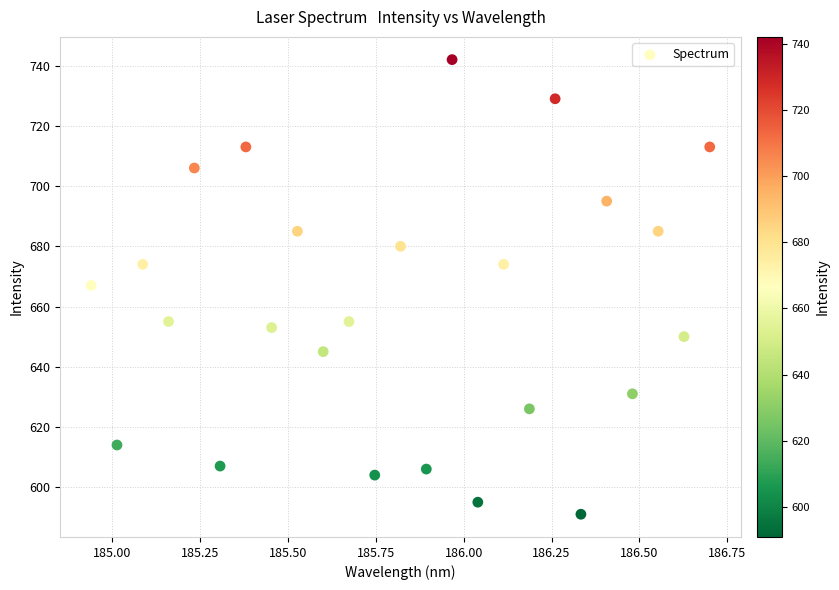

What is the range of Y values (max minus min)?

151